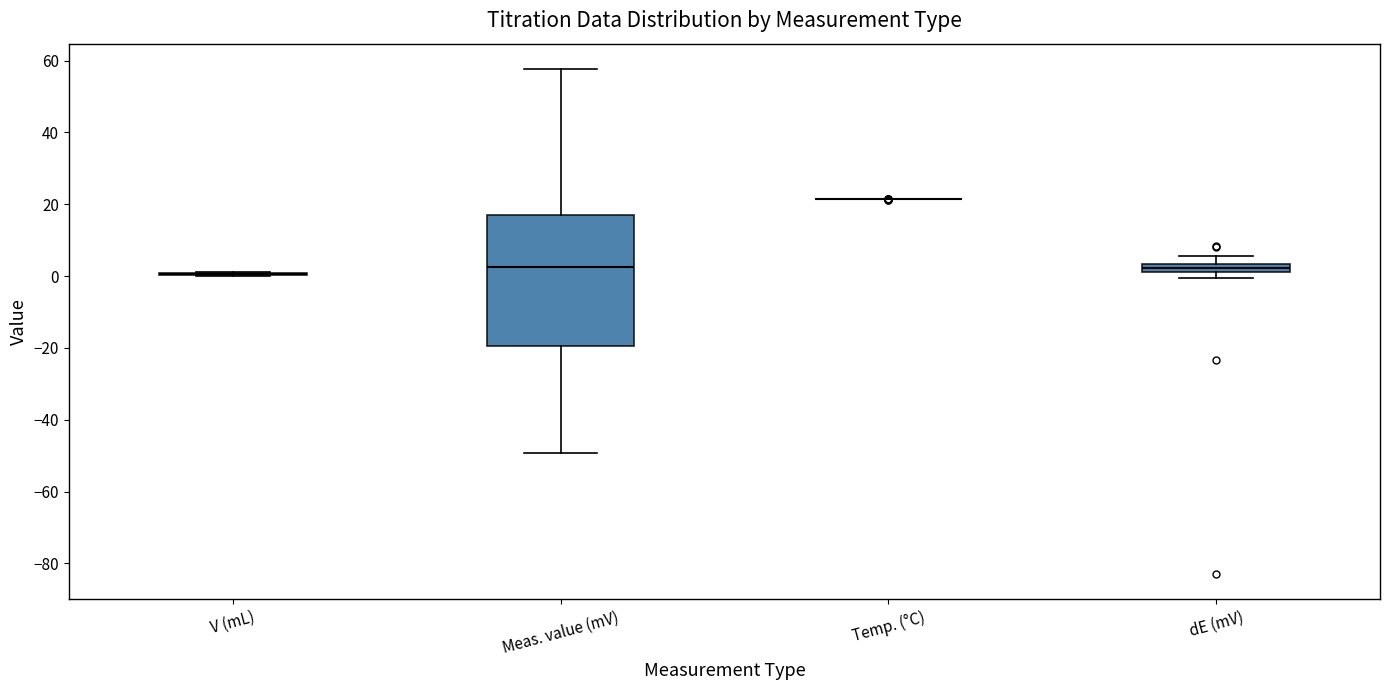

Where is the lower edge of the box for dE (mV) on the y-axis? The values are not printed on the chart, so give them approximately, as read against the axis.

2